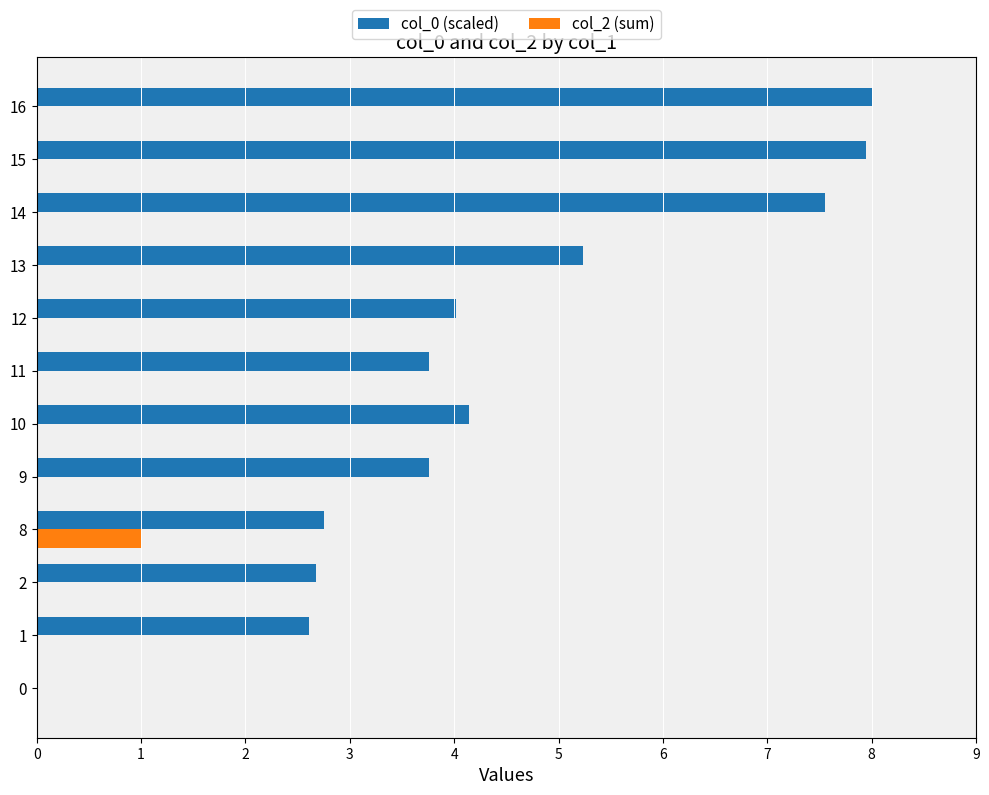

What is the sum of all col_0 (scaled) values?

52.4